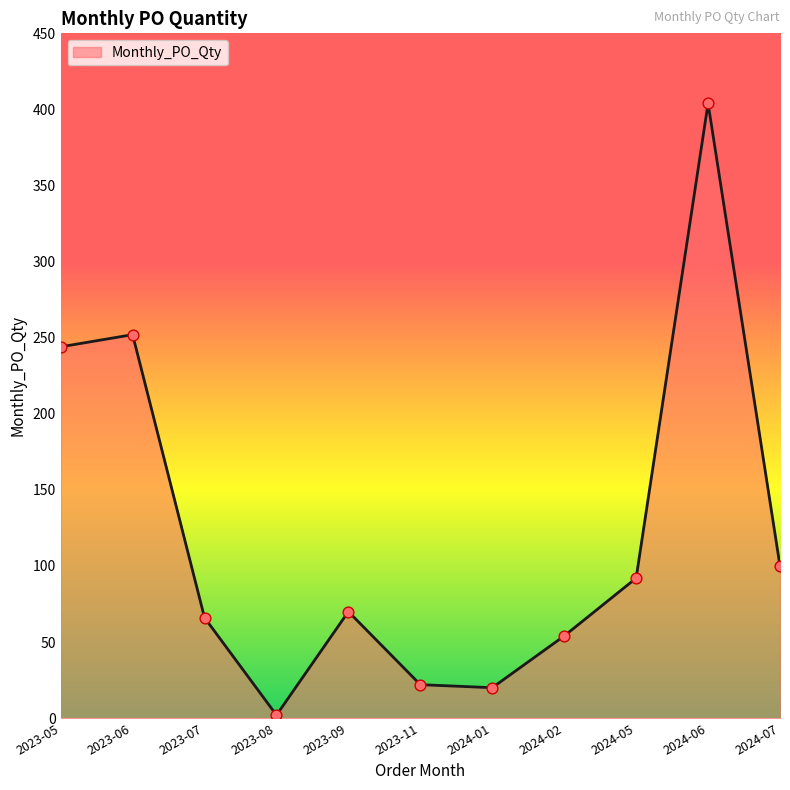

What is the ratio of the value at 2023-05 to the value at 2024-01?

12.2